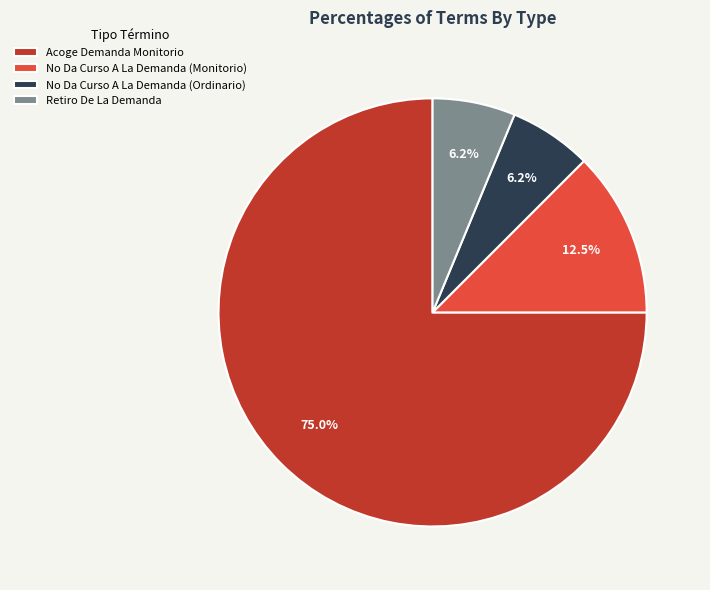

To the nearest percent, what portion does No Da Curso A La Demanda (Ordinario) represent?

6%